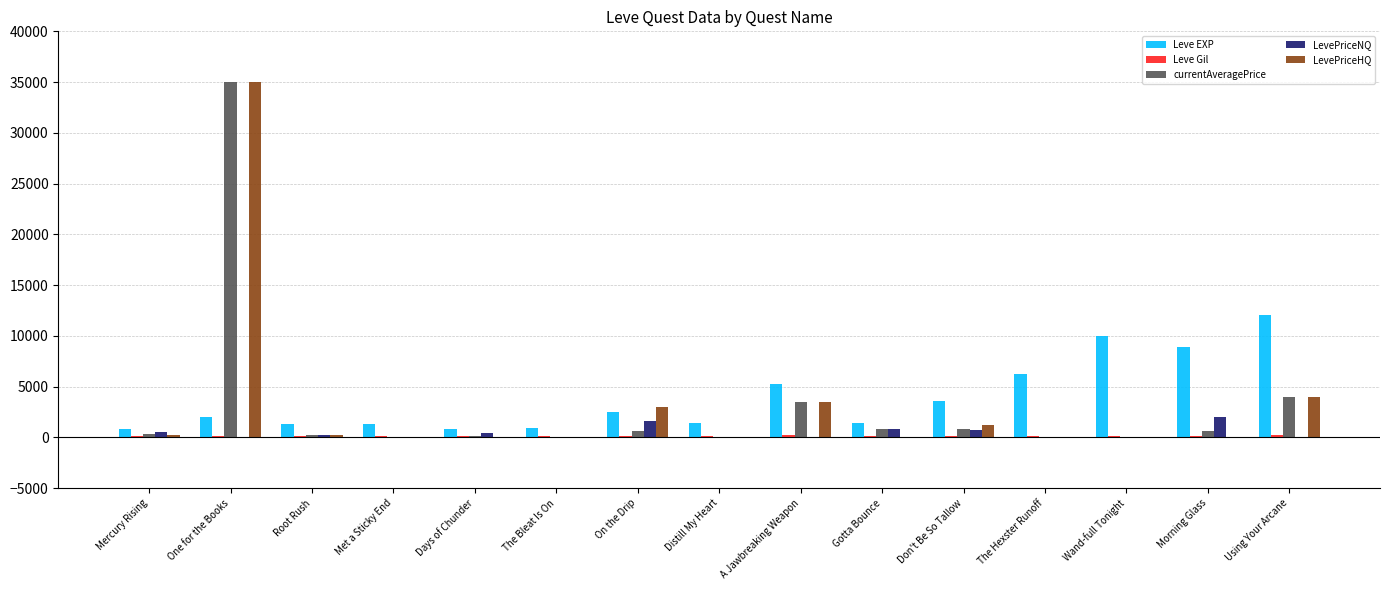

The LevePriceHQ series shows 18255 at Met a Sticky End. True or false?

False